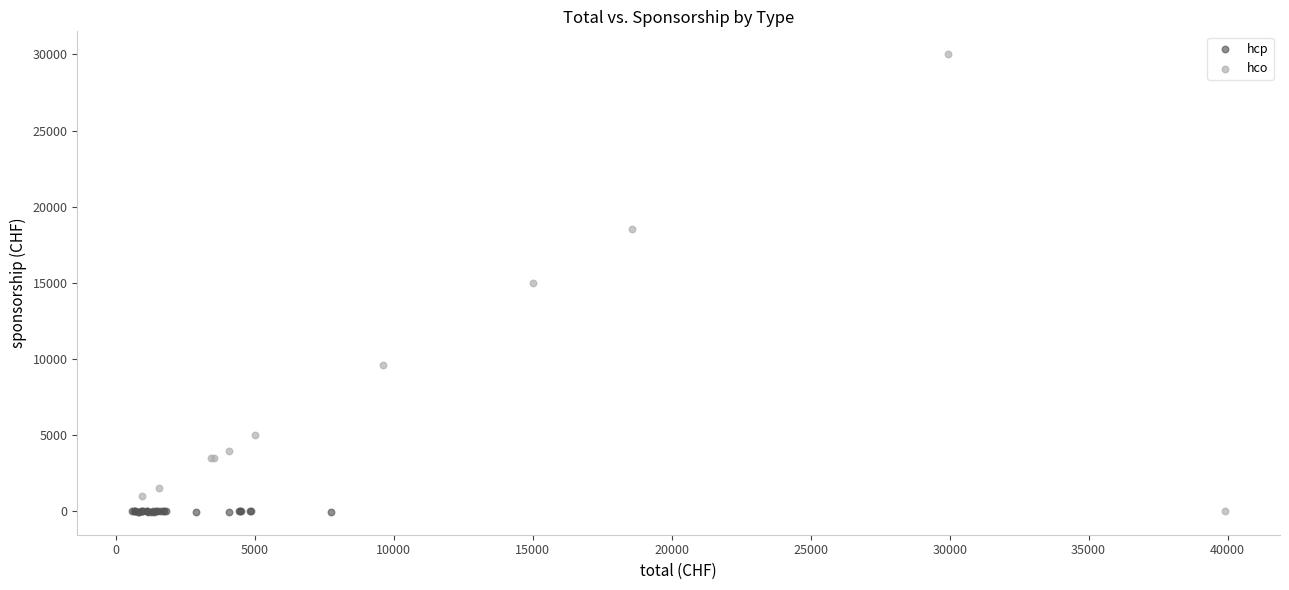

Which series contains the highest Y value?

hco